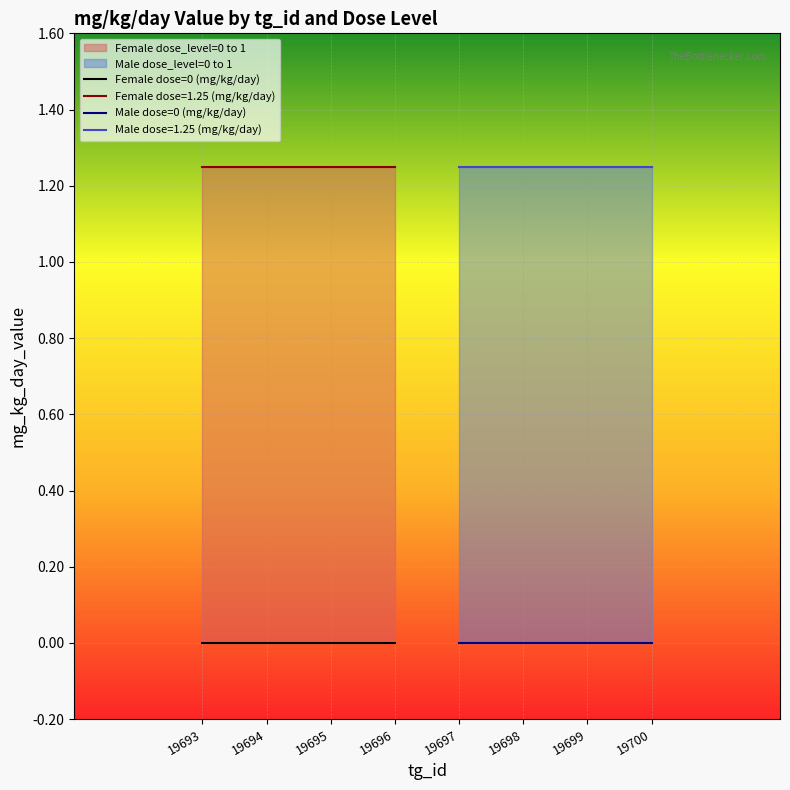

Reading right to left, list all the values displayed in this chart.

mg_kg_day_value F: 1.2	1.2	1.2	1.2	0.0	0.0	0.0	0.0
mg_kg_day_value M: 1.2	1.2	1.2	1.2	0.0	0.0	0.0	0.0